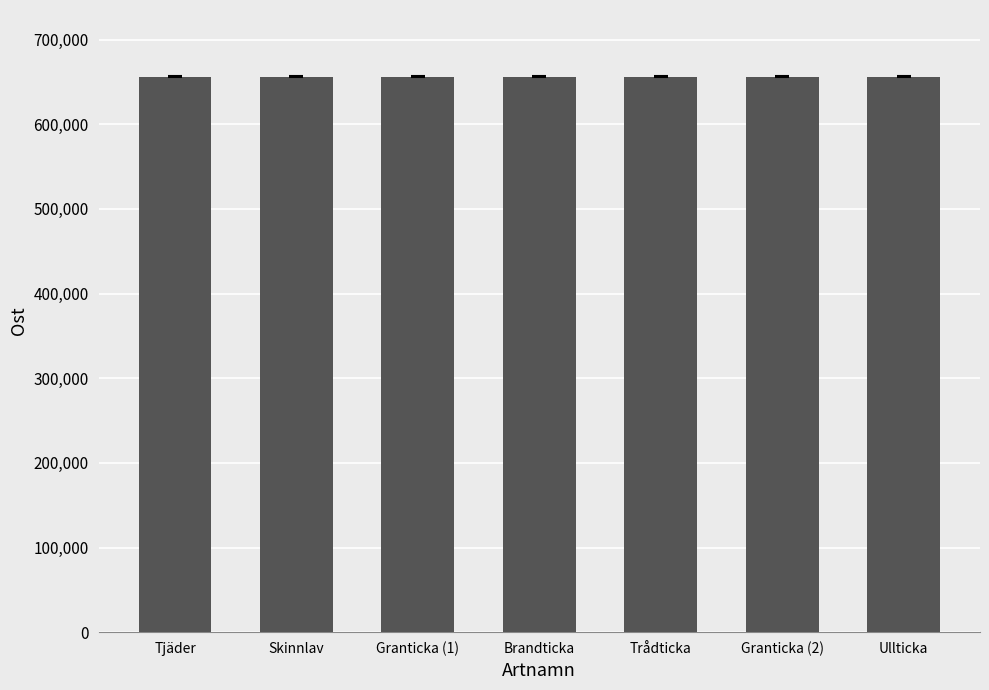

What is the minimum value shown in the chart?

656141